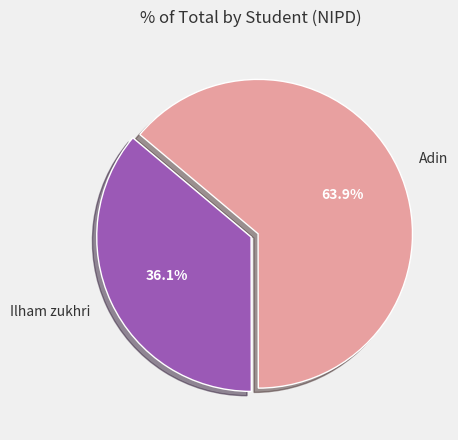

Does any single category account for the majority?

Yes